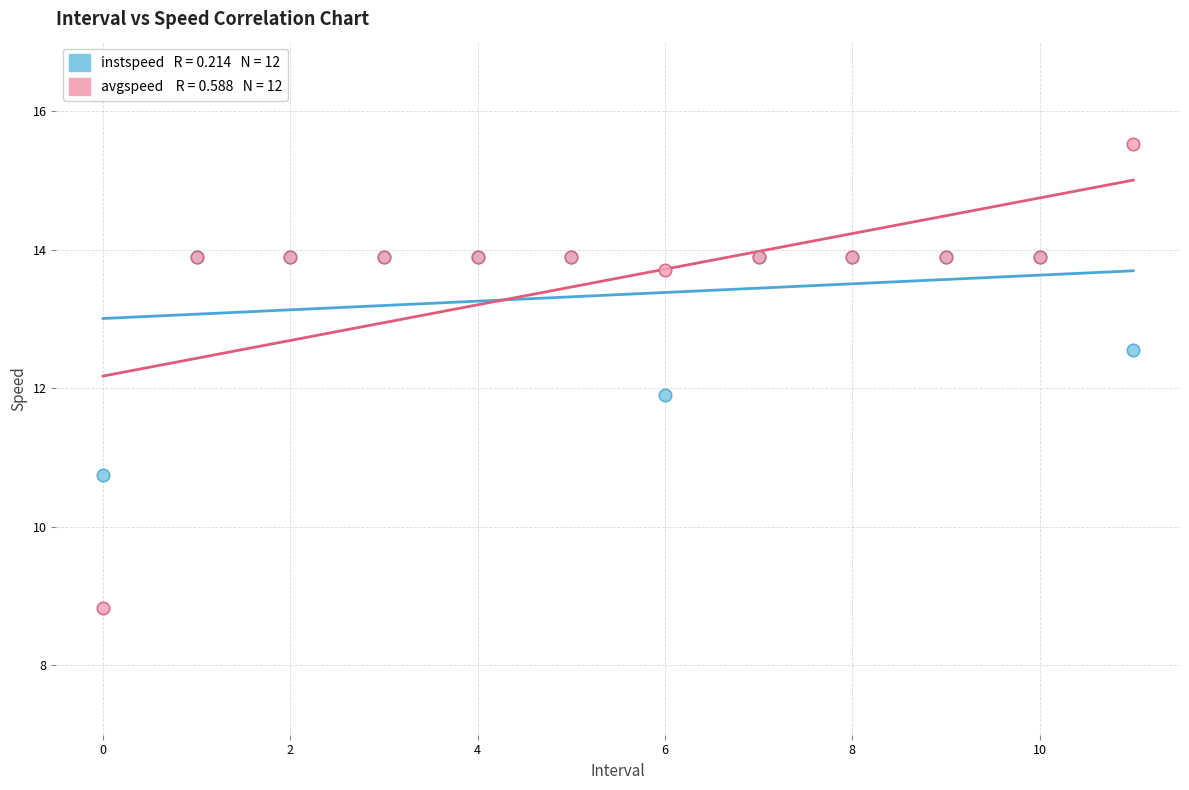

Across all series, what Y value is closest to 12?

11.9